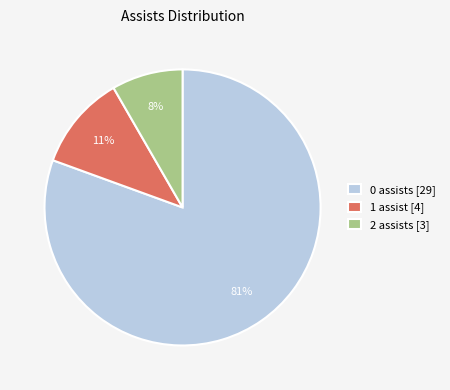

Do 1 assist [4] and 2 assists [3] together represent more than half of the pie?

No